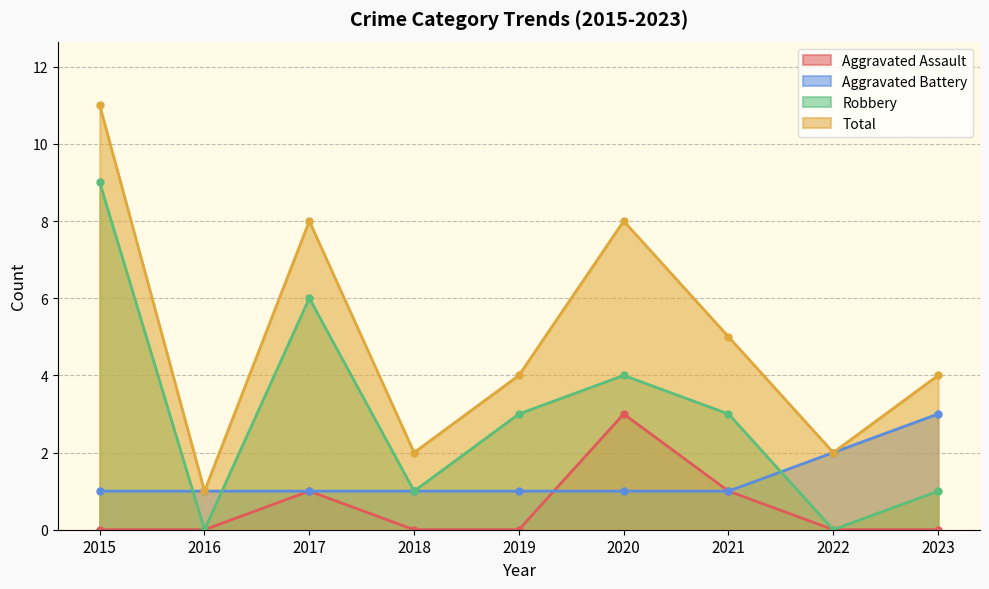

Which label corresponds to the smallest value in the chart?

2015